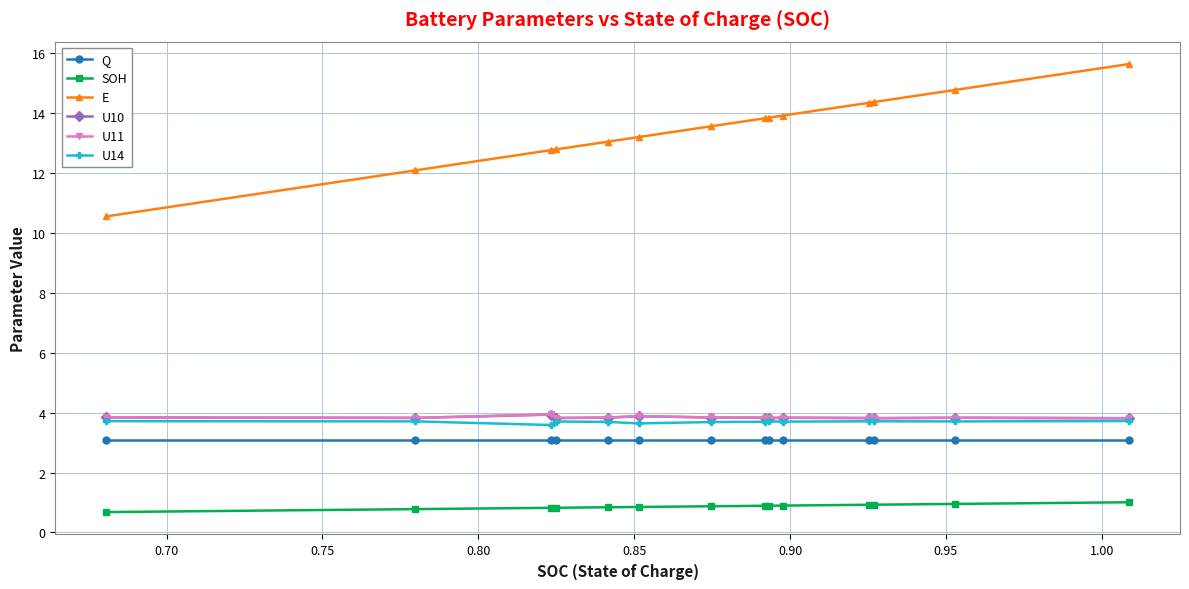

True or false: U14 and E cross at least once.

False